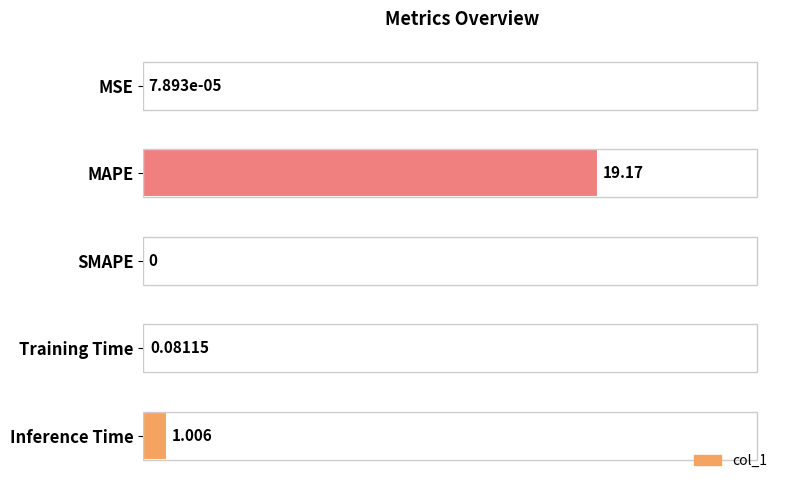

Between Inference Time and MAPE, which is larger?

MAPE